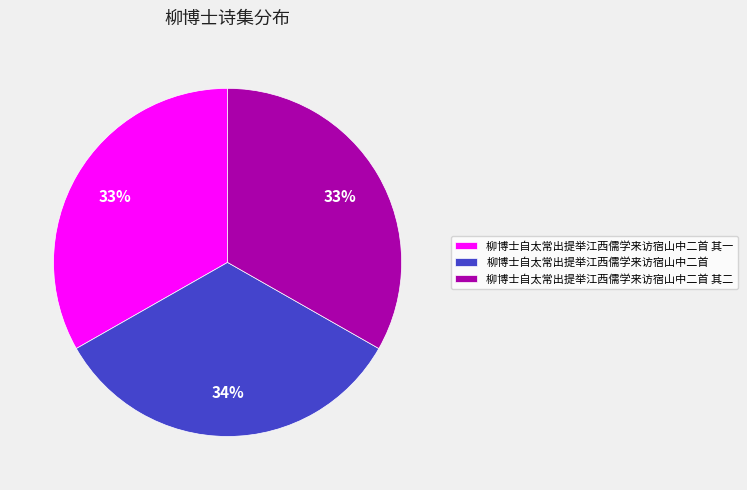

Is there any slice that represents more than half of the pie?

No